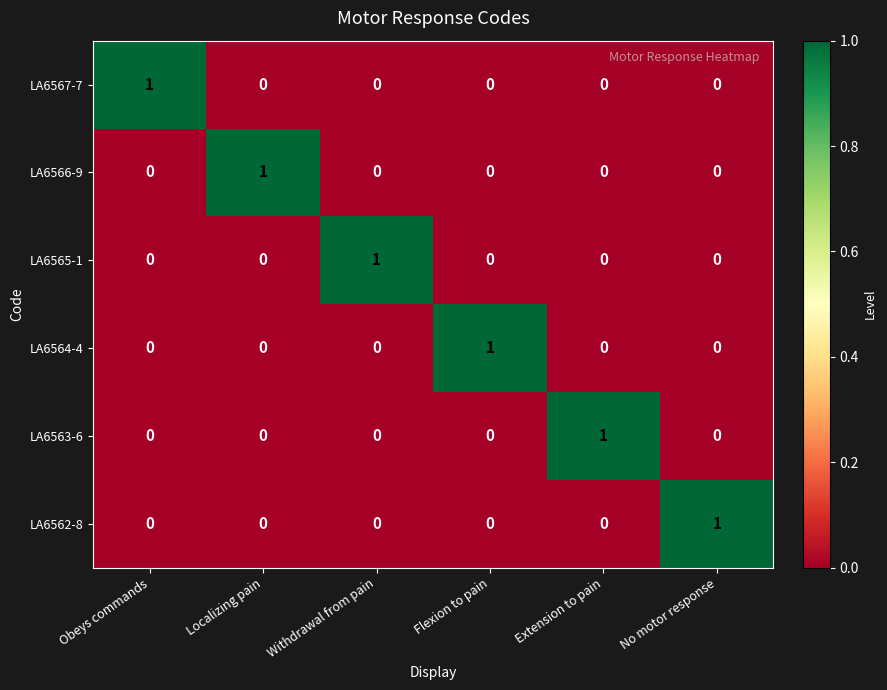

The value of LA6567-7 at Extension to pain is 0. True or false?

True